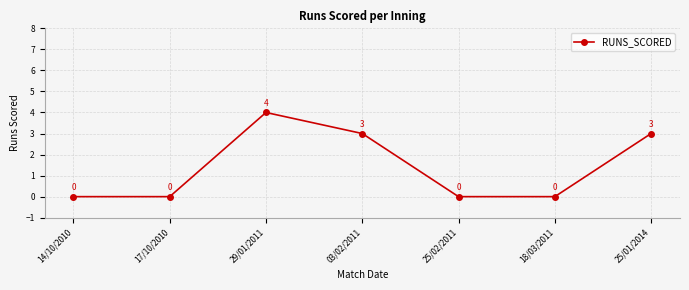

Between 29/01/2011 and 17/10/2010, which is larger?

29/01/2011